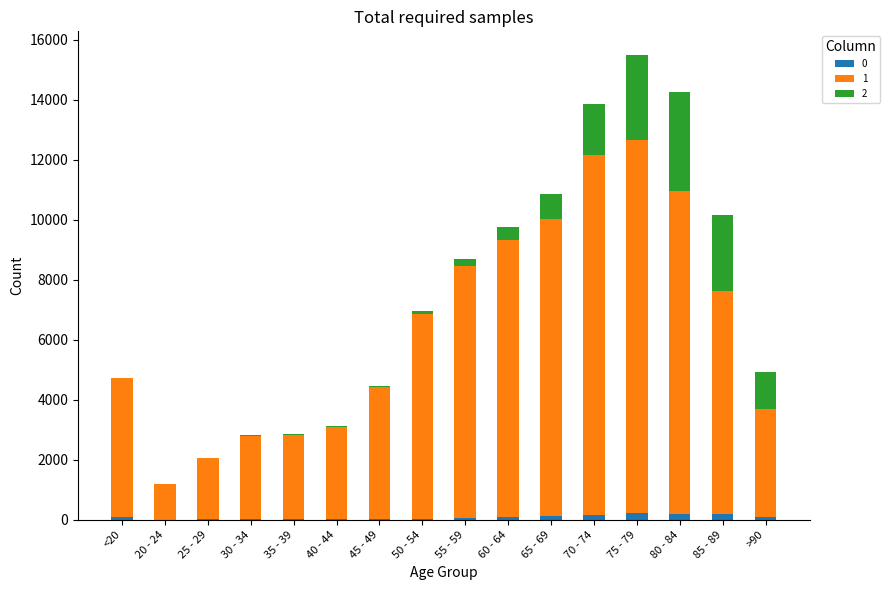

Are the bars grouped side by side (vs. stacked)?

No